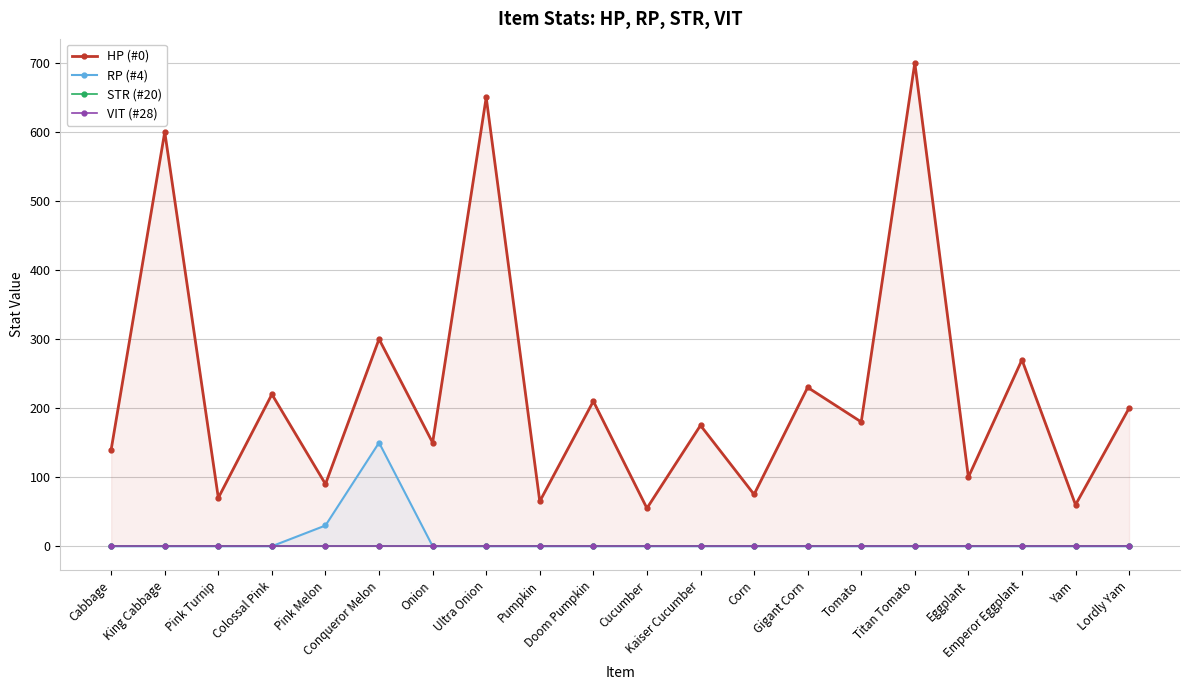

What position from the right is Cabbage?

20